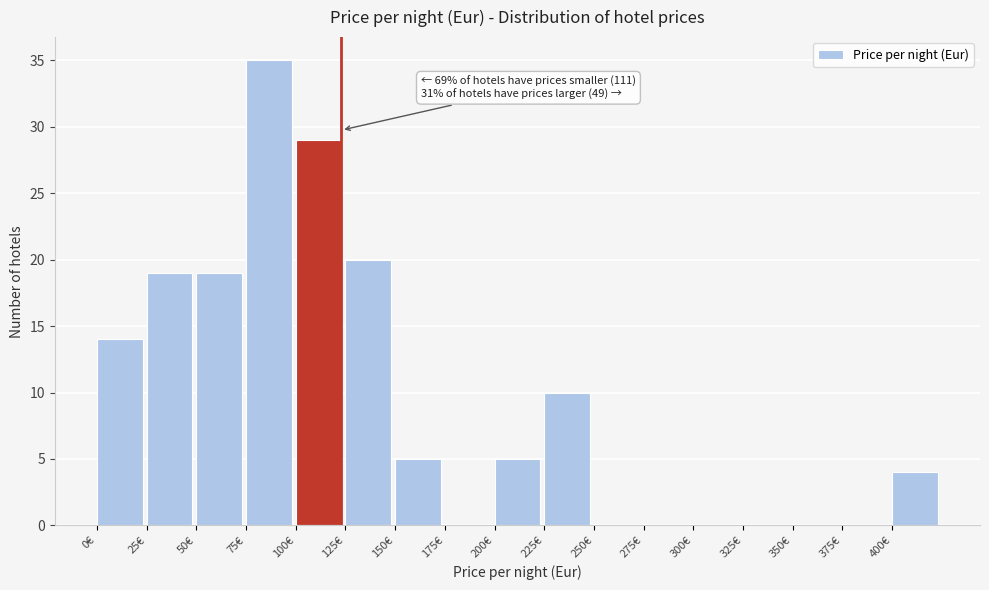

Over which range of the x-axis is the bar tallest?

75 to 100